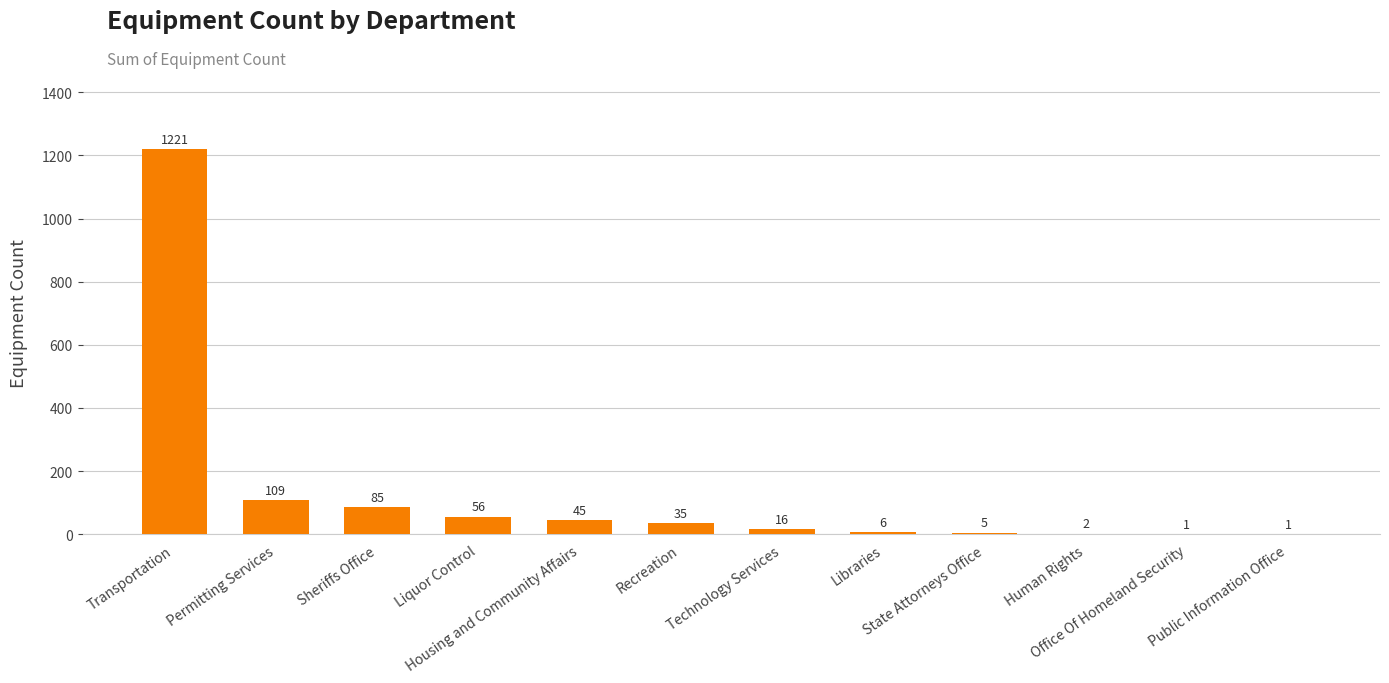

Where is the data nearest to the value 611?

Permitting Services